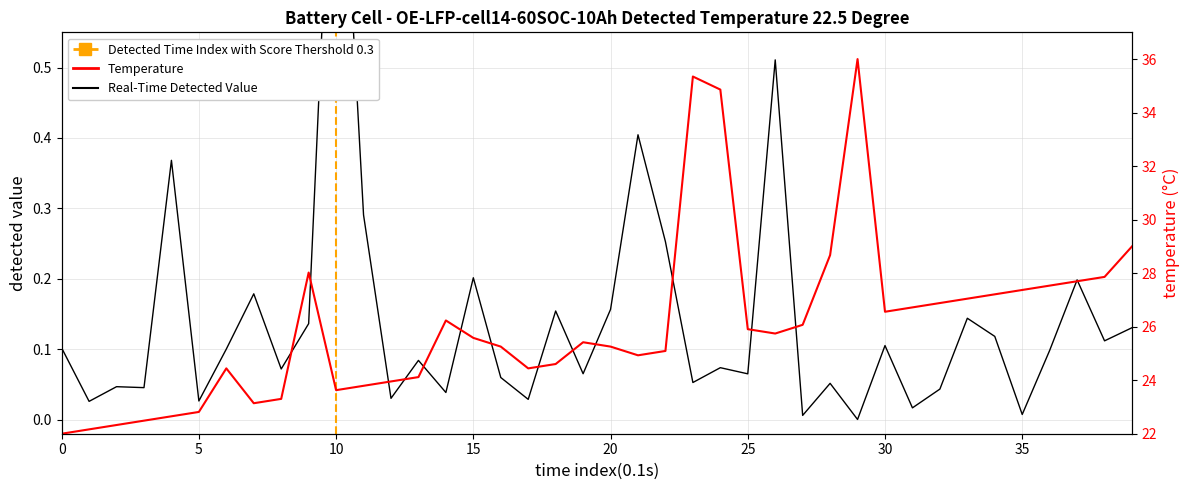

How many data points does each series have?

40